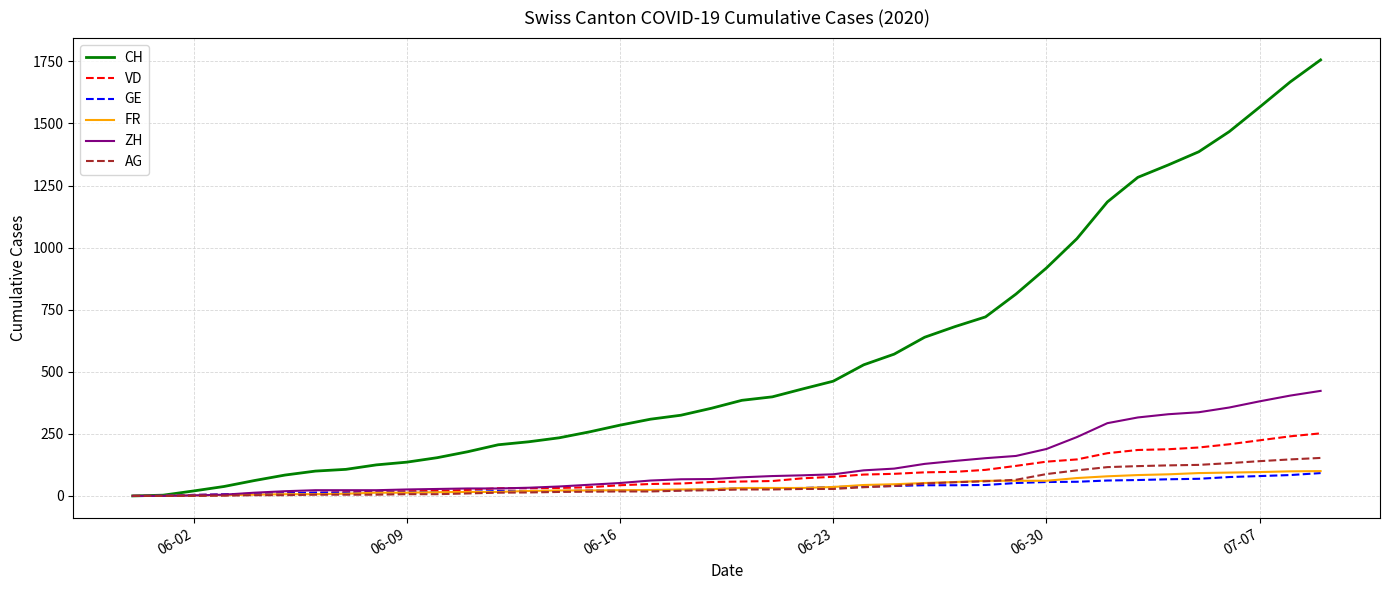

Which series has the largest range (max minus min)?

CH